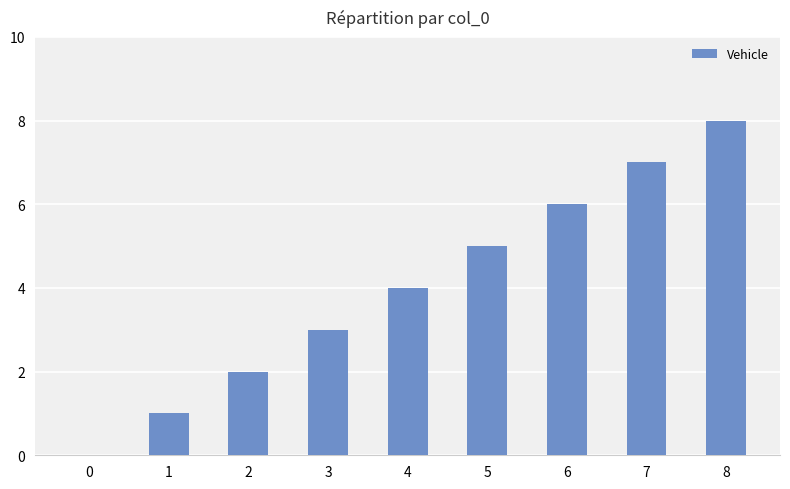

Reading left to right, list all the values displayed in this chart.

0=0	1=1	2=2	3=3	4=4	5=5	6=6	7=7	8=8